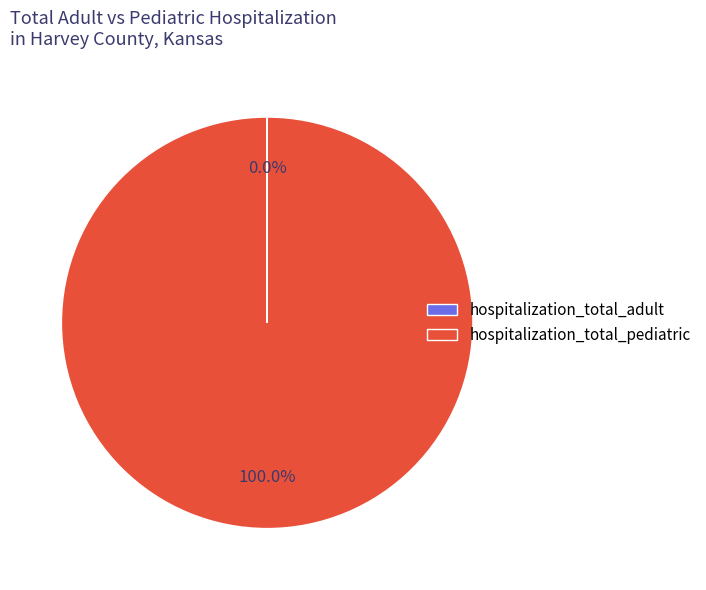

Is there a majority slice in this chart?

Yes